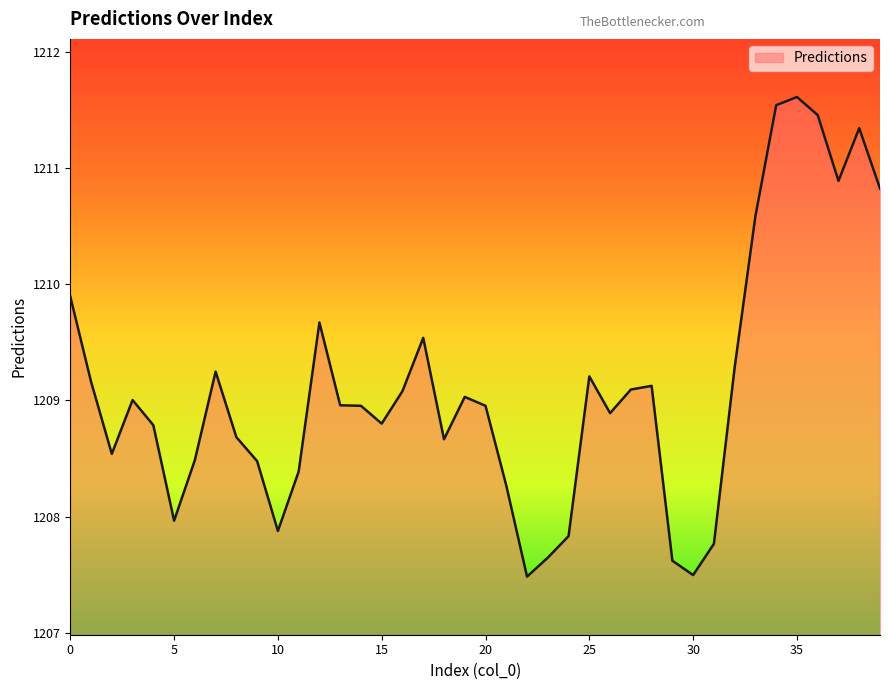

What is the smallest value displayed?

1207.5